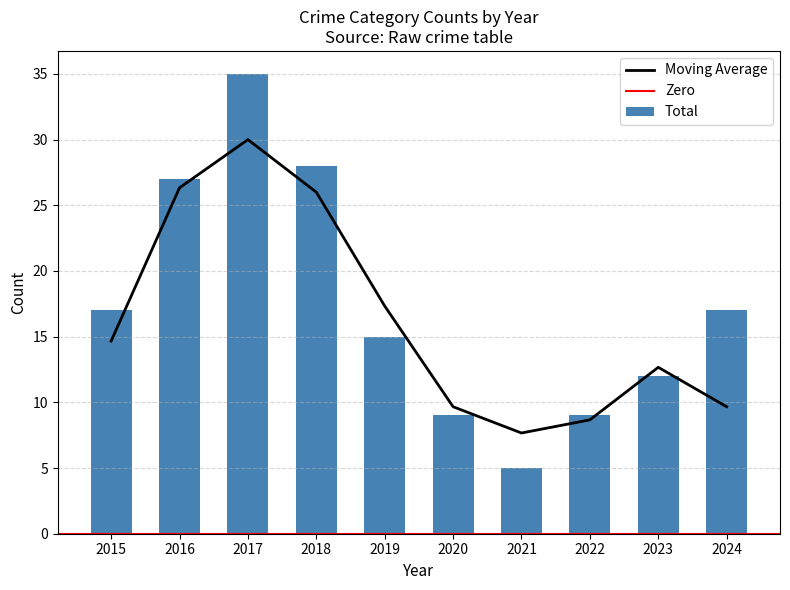

At which label does Moving Average reach its peak?

2017